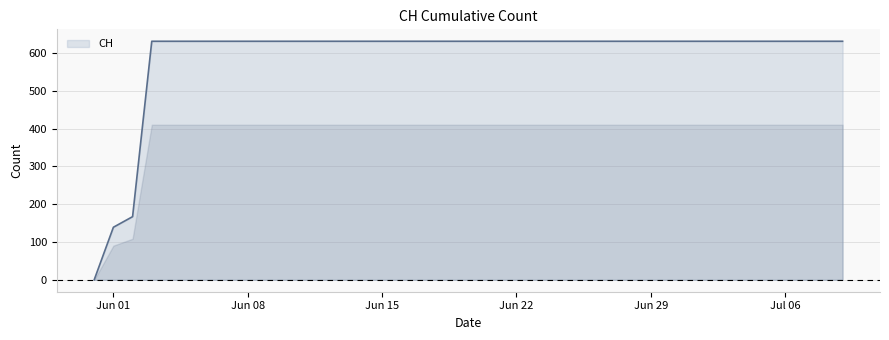

What is the maximum value shown in the chart?

631